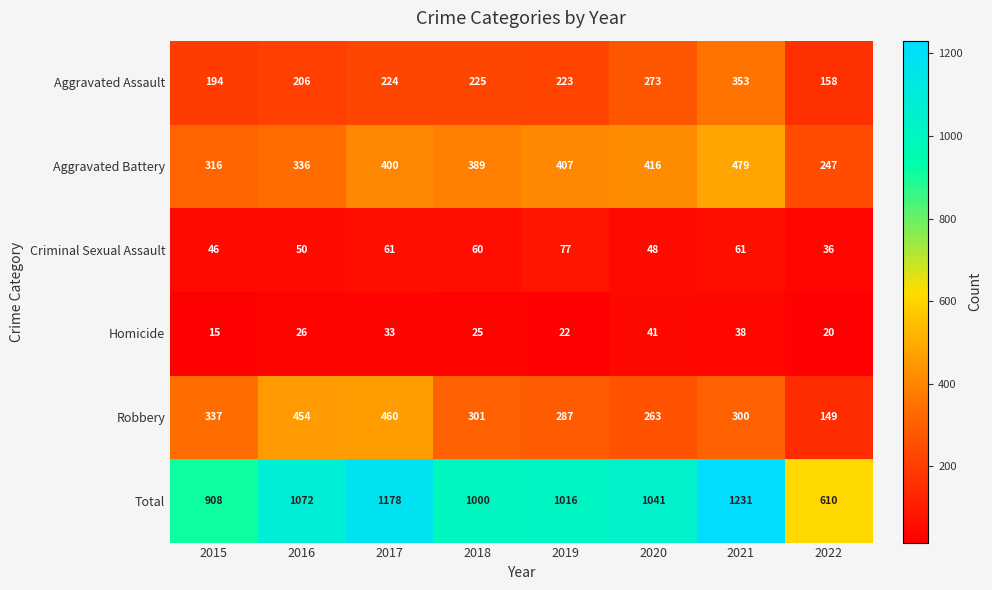

What is the sum of the Total values at 2018 and 2019?

2016